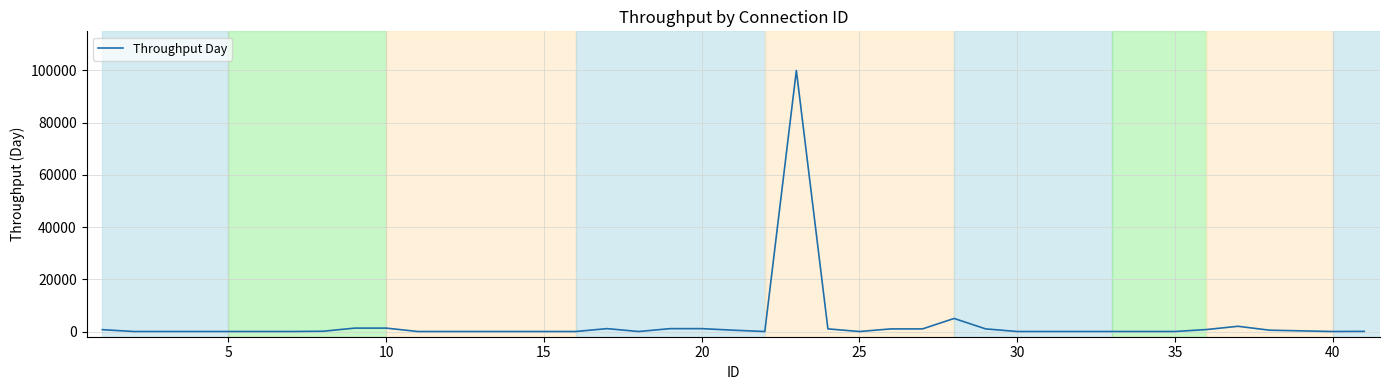

What is the greatest value displayed?

100000